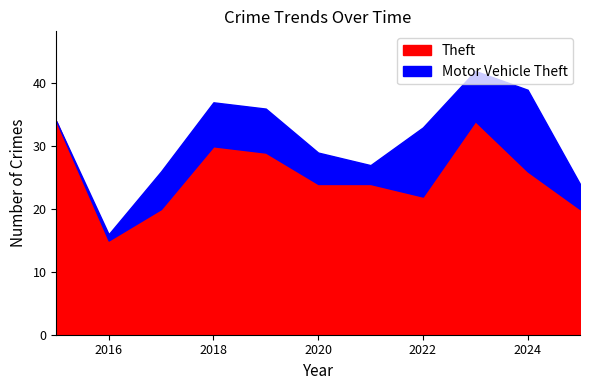

True or false: Theft and Motor Vehicle Theft cross at least once.

False